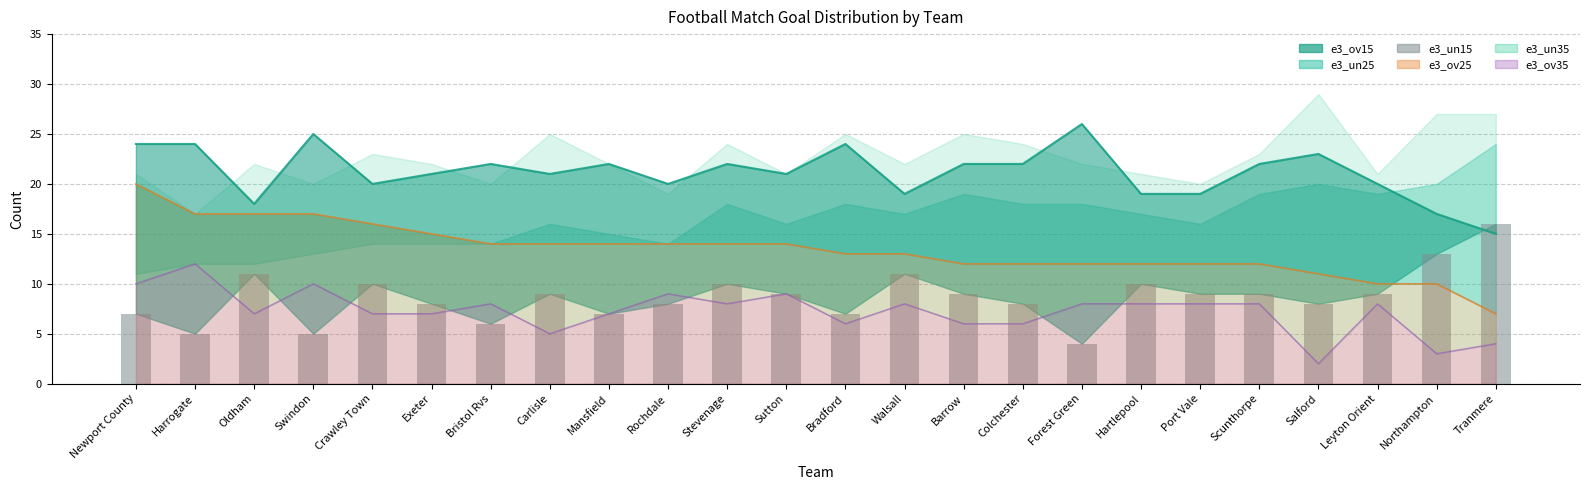

The value at Carlisle is 9. True or false?

True